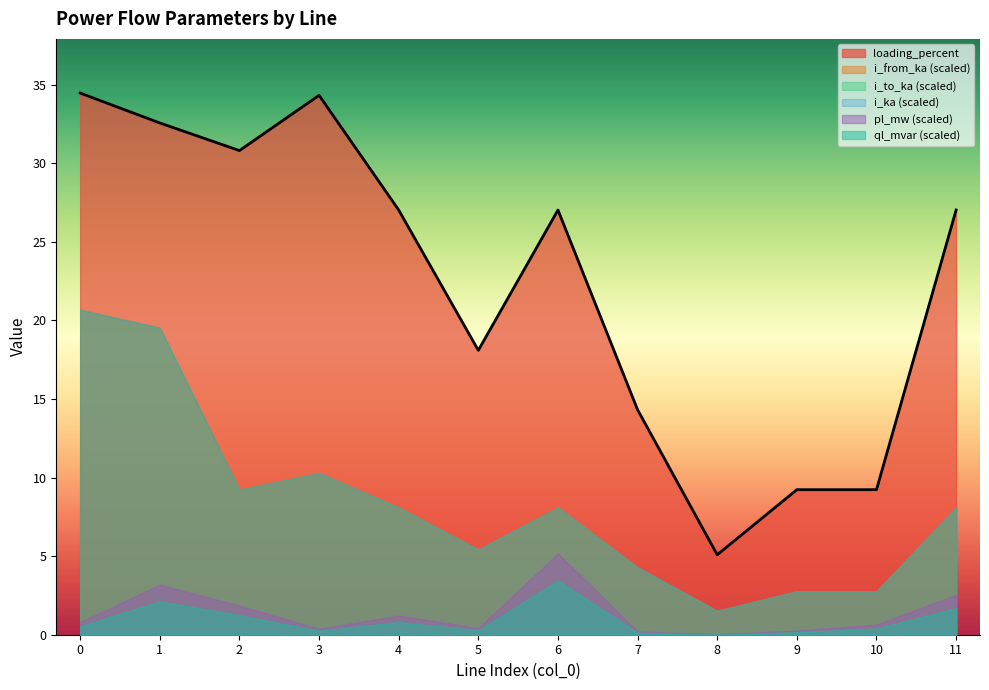

What is the average value of the loading_percent series?

22.4